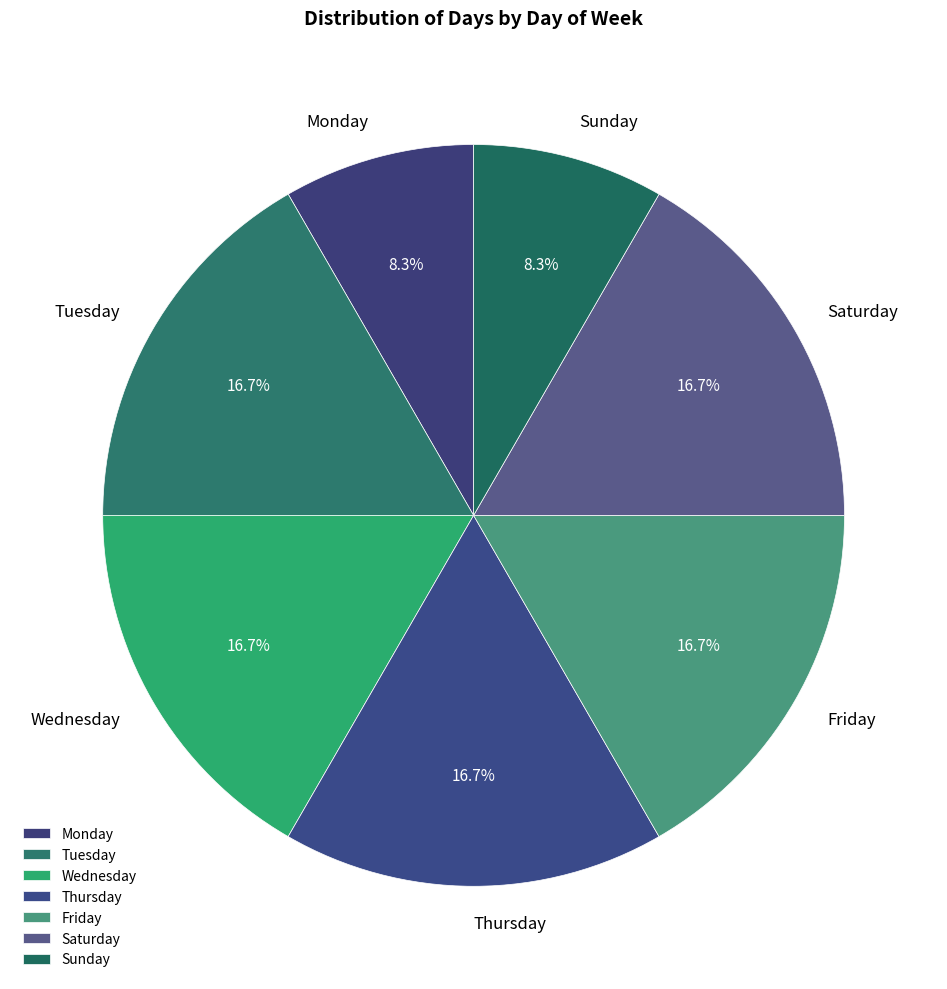

What portion of the pie excludes Saturday?

83.3%